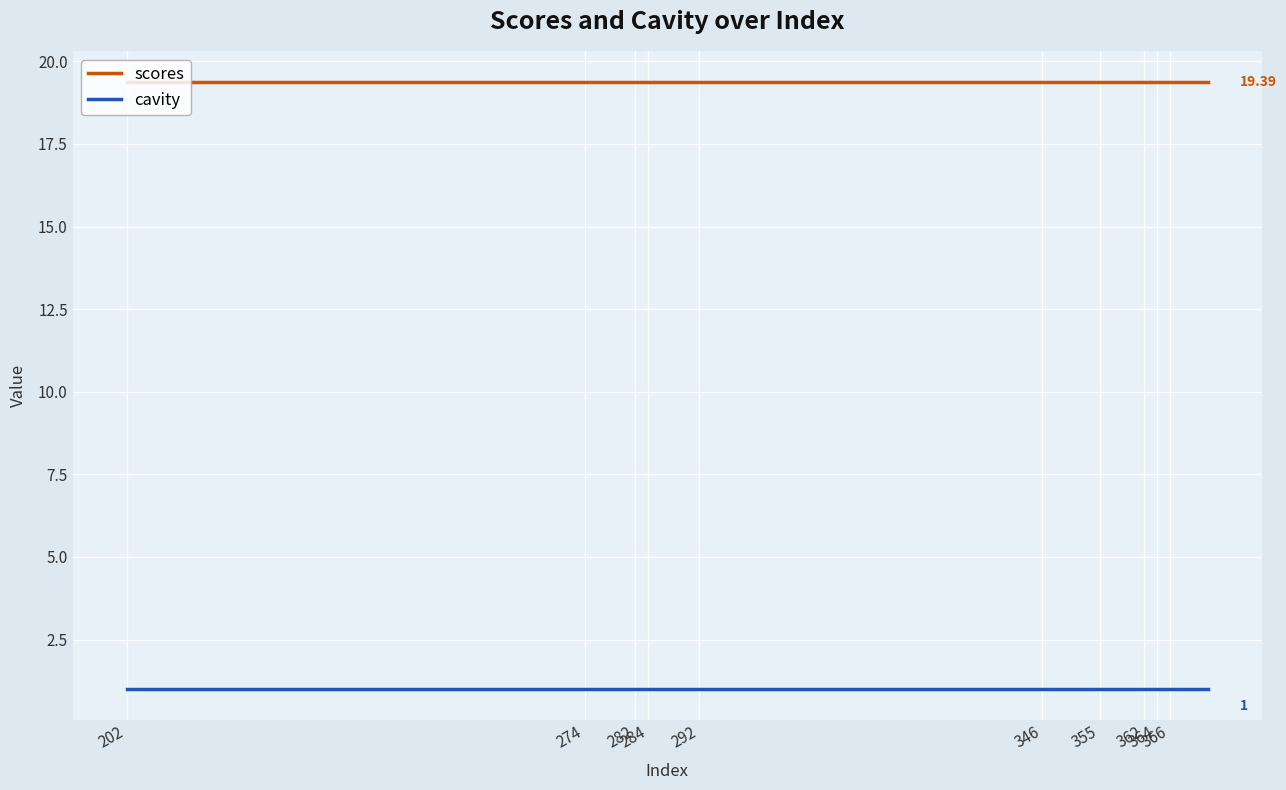

Which series has the largest total across all categories?

scores